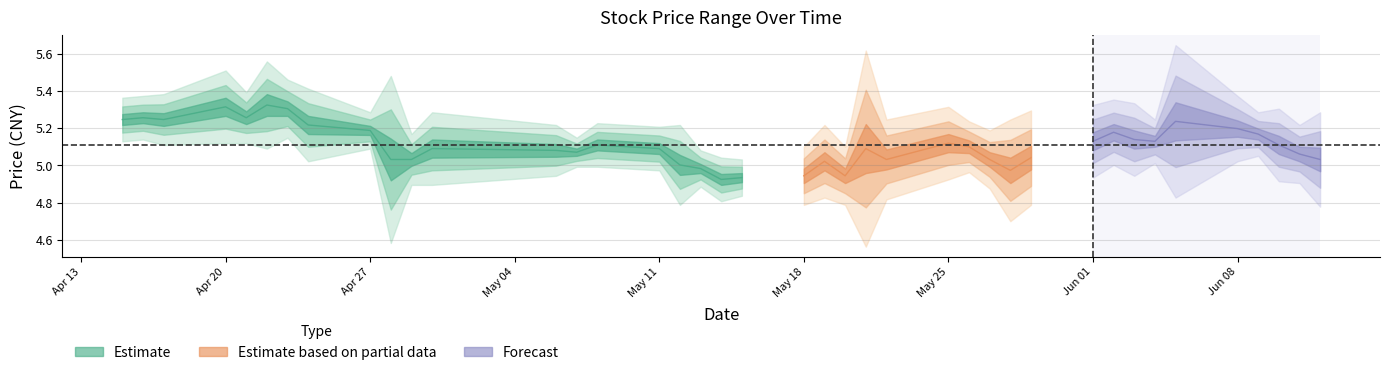

At how many categories does at least one series exceed 2?

40